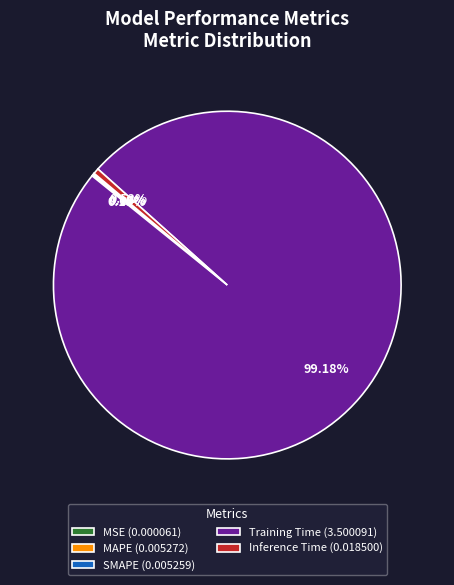

Does any single category account for the majority?

Yes